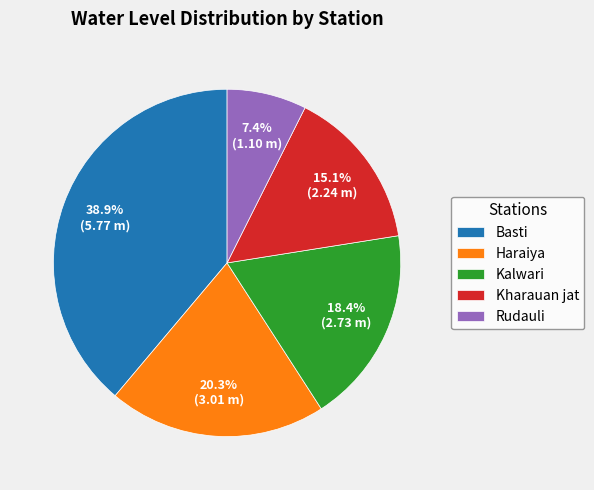

Rank the categories by value from highest to lowest.

Basti, Haraiya, Kalwari, Kharauan jat, Rudauli